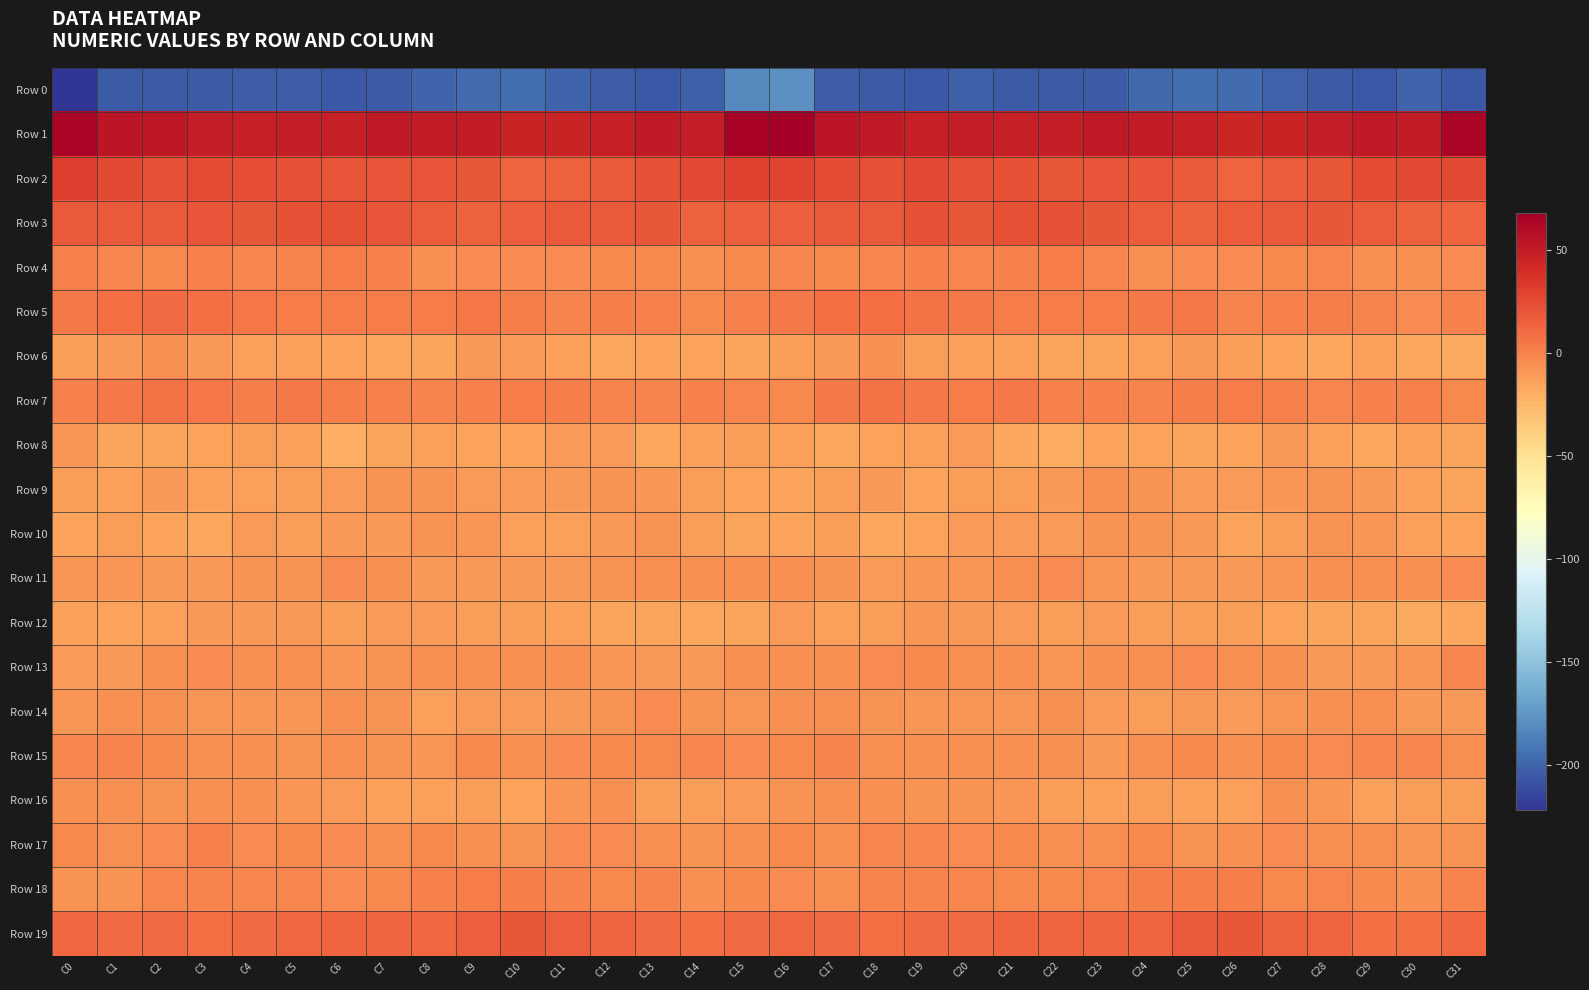

Between C27 and C28, which is larger?

C27